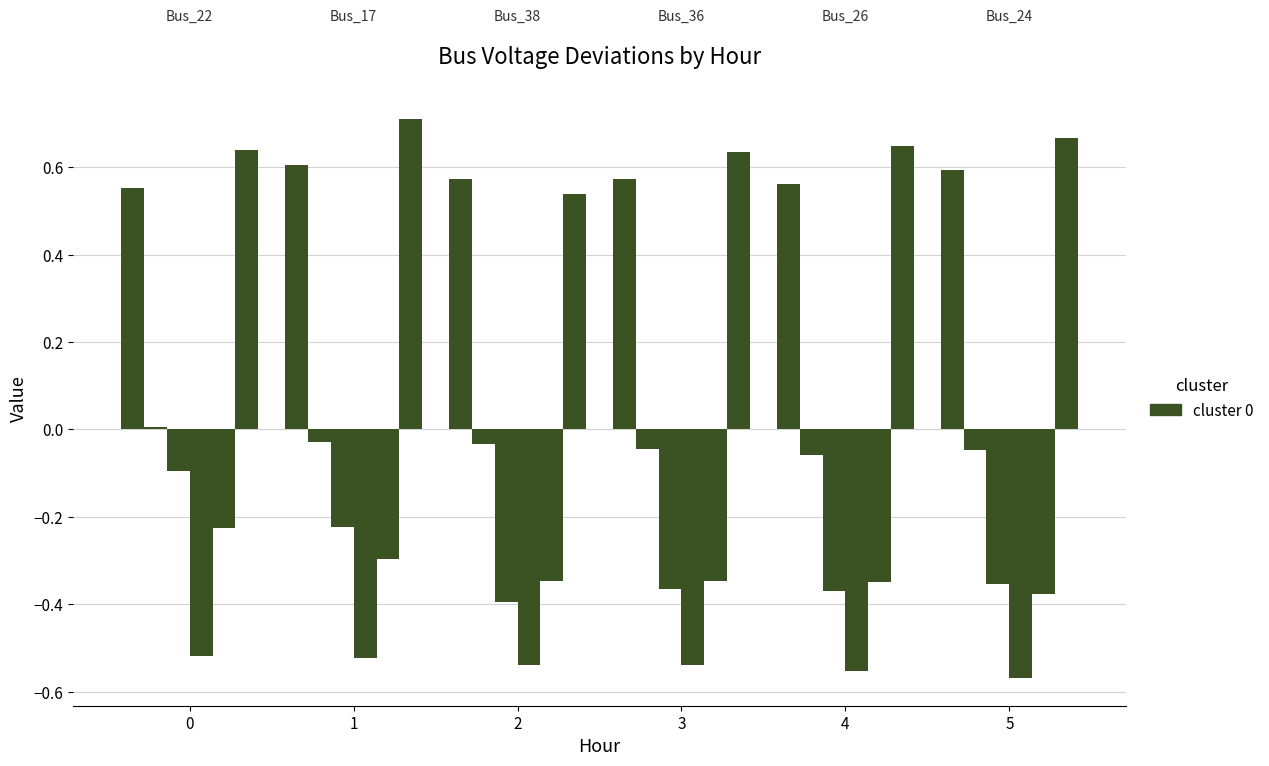

How many bars are there in total?

36